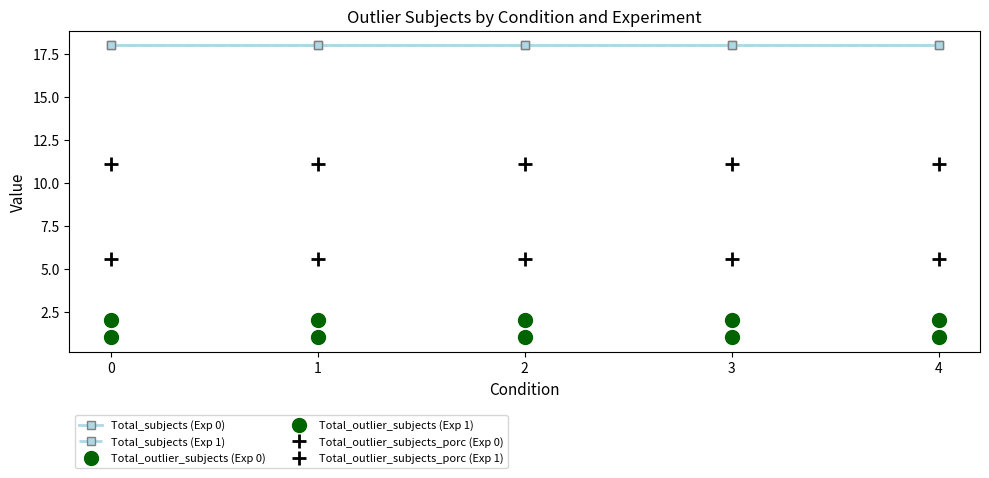

Does the chart have visible grid lines?

No